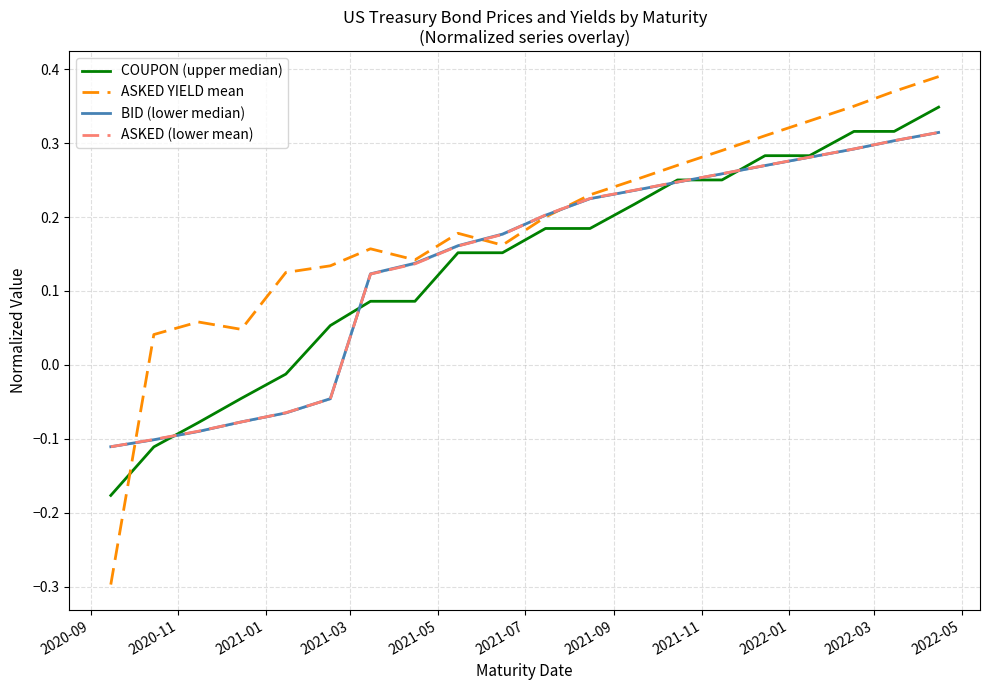

Which series has the largest range (max minus min)?

ASKED YIELD mean